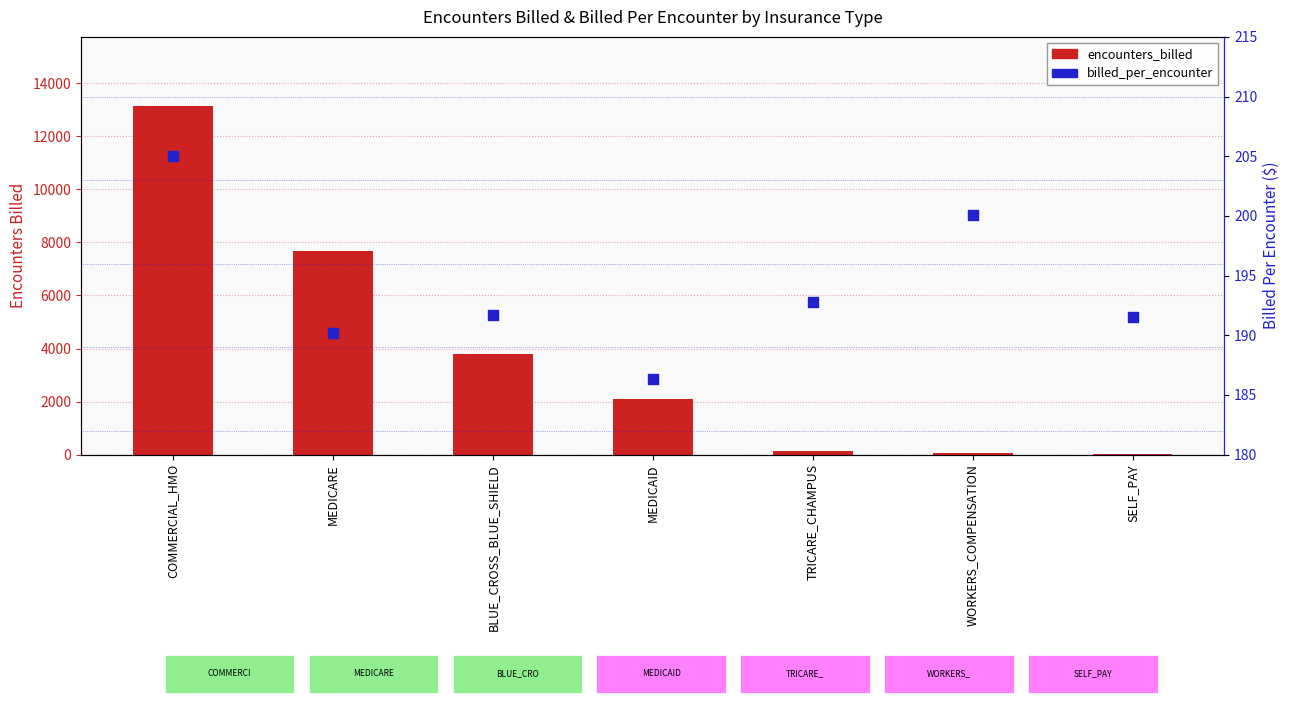

Which series reaches the minimum Y coordinate?

encounters_billed